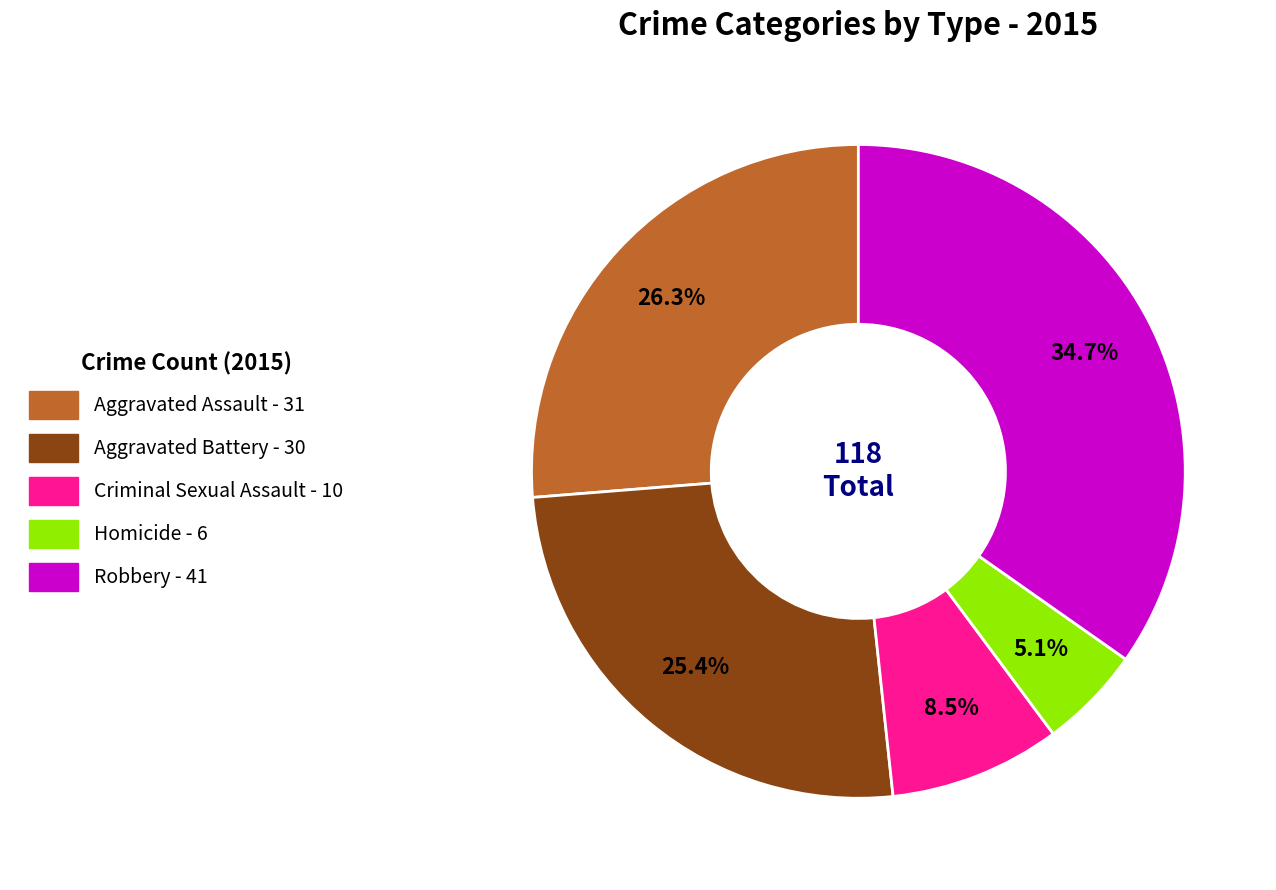

True or false: Aggravated Battery accounts for 25% of the total.

True